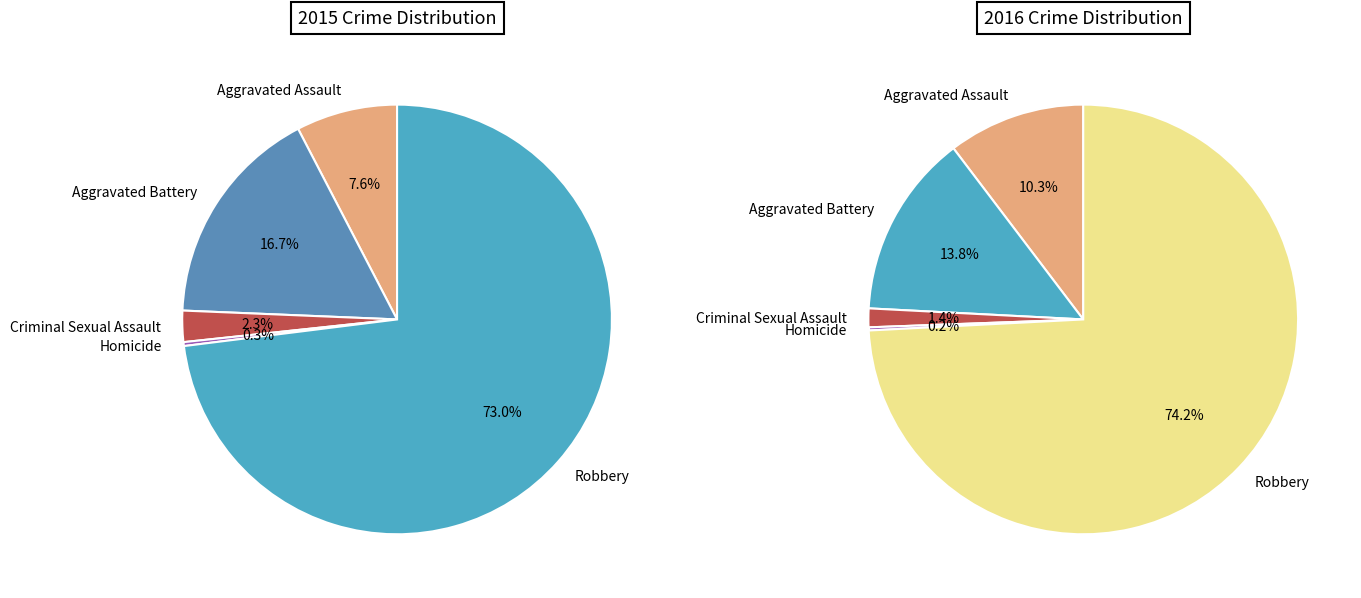

What percentage is NOT represented by Aggravated Battery?

83.3%